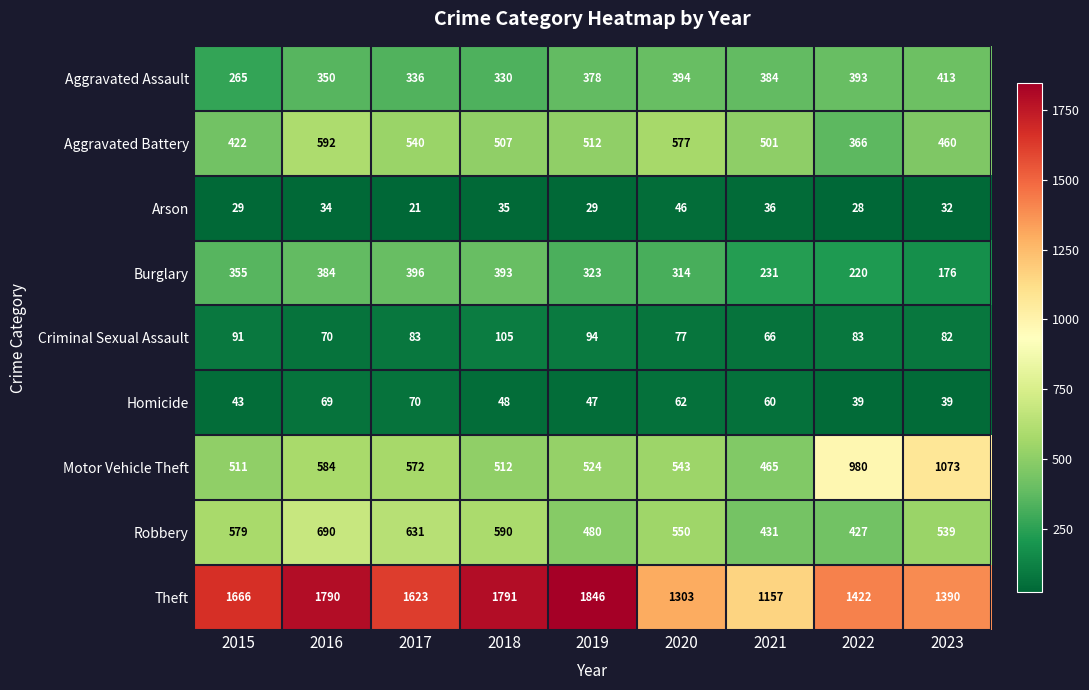

What is the average value of the Aggravated Battery series?

497